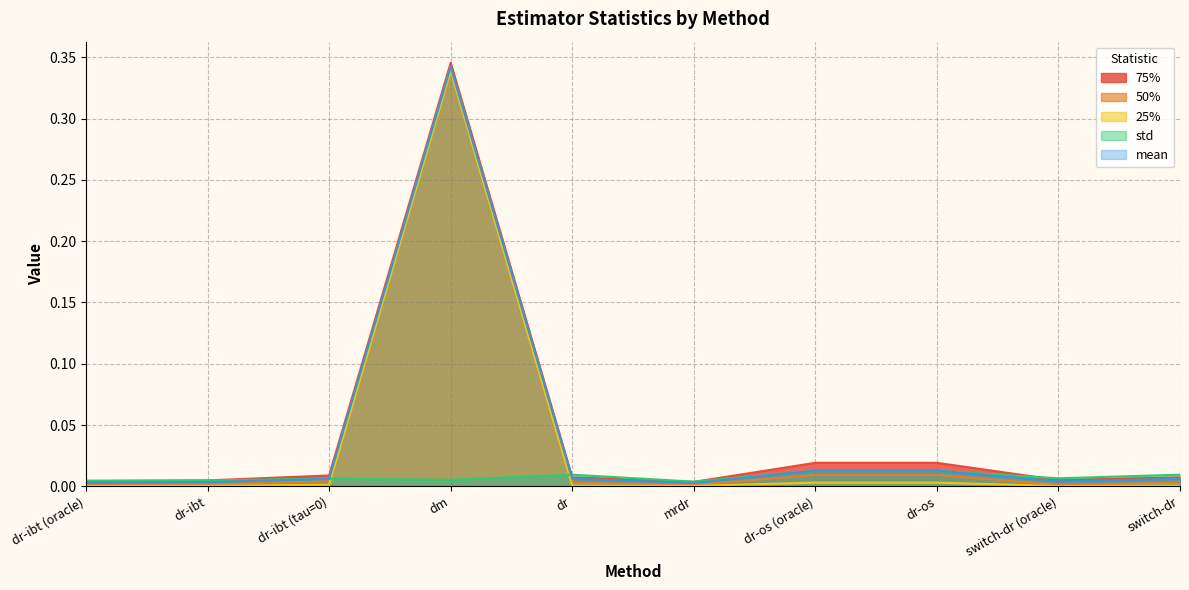

Is it true that std equals 0.0 at dr-ibt (oracle)?

False